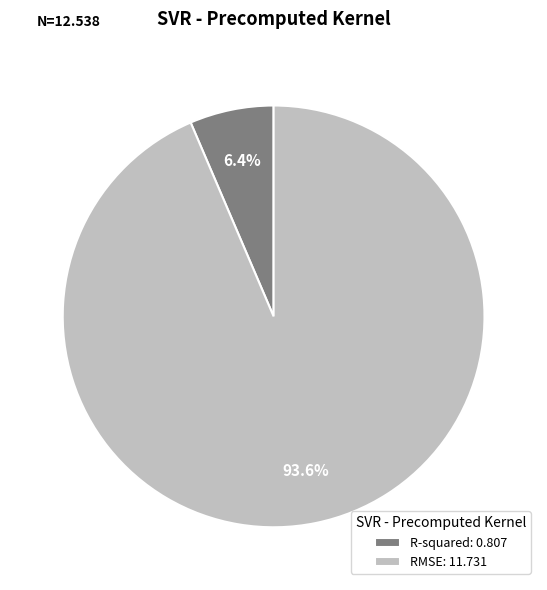

Rank the categories by value from highest to lowest.

RMSE, R-squared